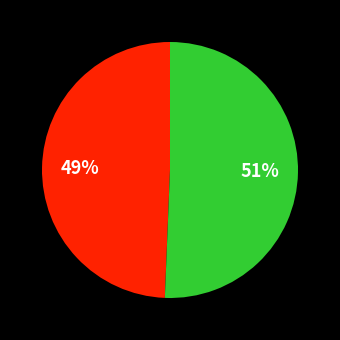

How many segments does this pie chart have?

2